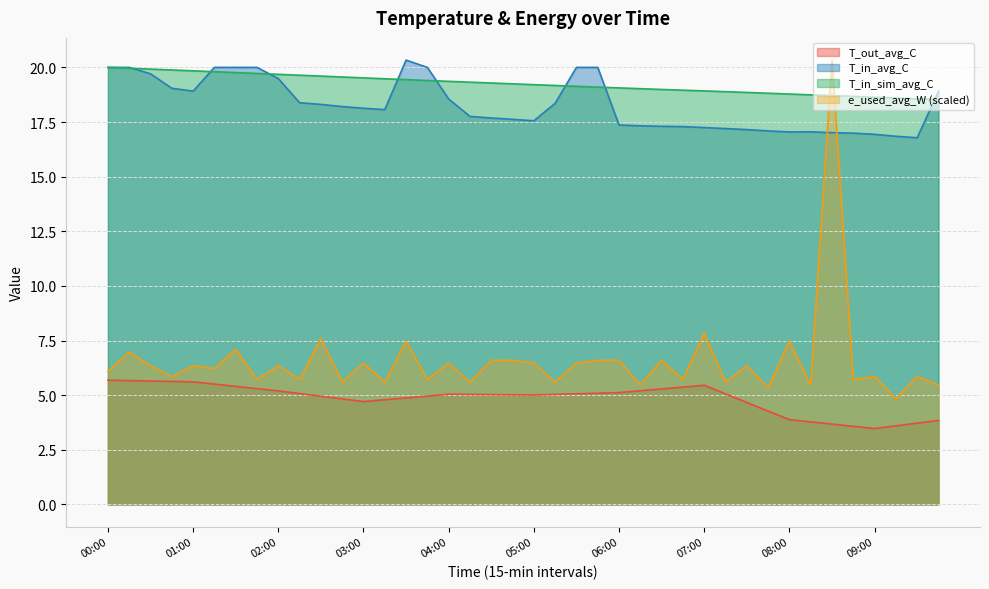

The e_used_avg_W series shows 2.4 at 05:00. True or false?

False